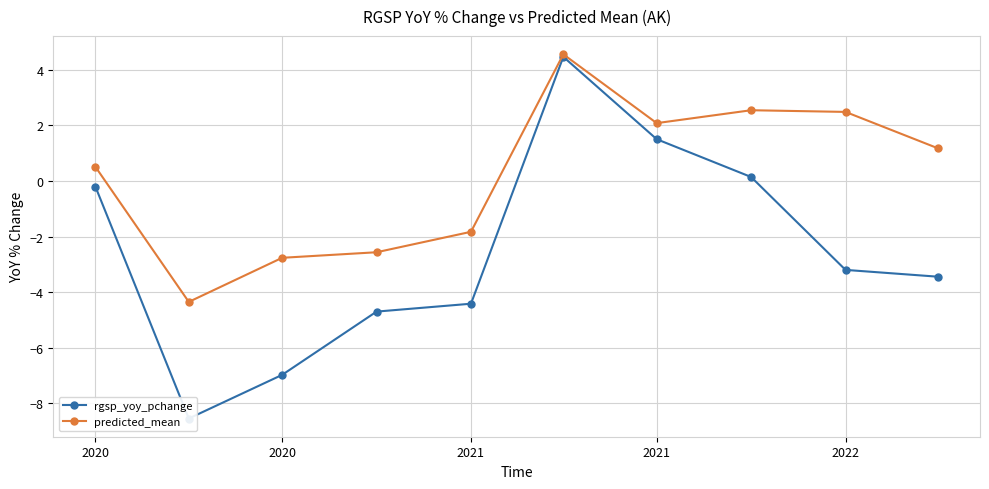

Which series changed the most between 2020 and 2022?

rgsp_yoy_pchange